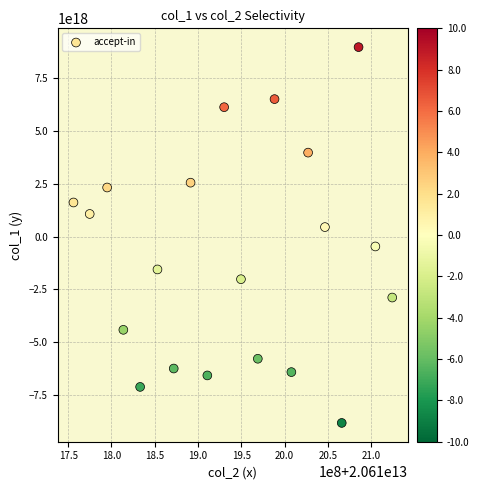

What is the range of X values (max minus min)?

368073325